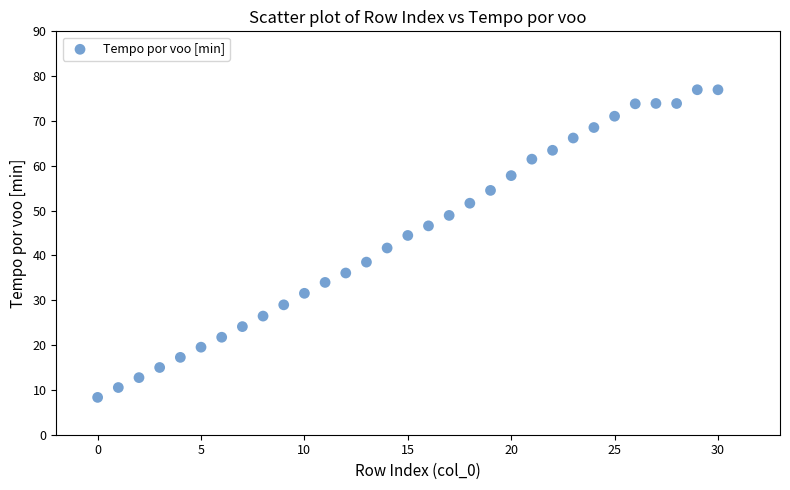

What is the range of Y values (max minus min)?

68.6